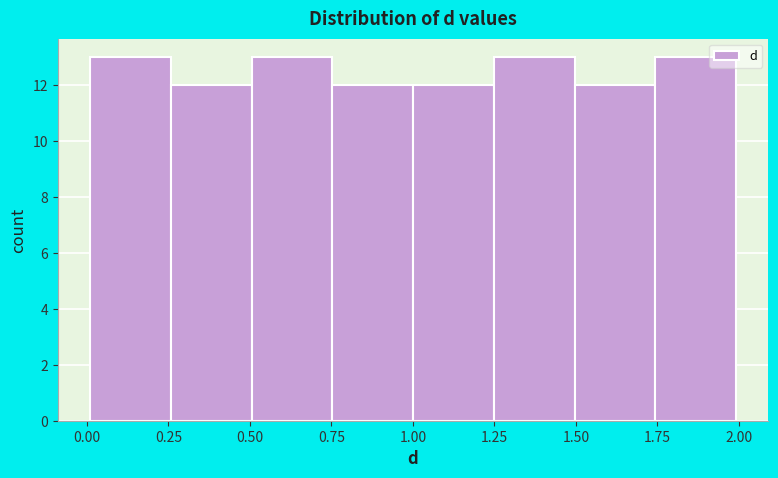

Reading left to right, transcribe this chart: for each bar, give the range it covers on the x-axis and its height. Neither the bar edges nor the heights are printed on the chart, so give them approximately, as read against the axes.

0.00 to 0.25: 13
0.25 to 0.50: 12
0.50 to 0.75: 13
0.75 to 1.00: 12
1.00 to 1.25: 12
1.25 to 1.50: 13
1.50 to 1.75: 12
1.75 to 2.00: 13